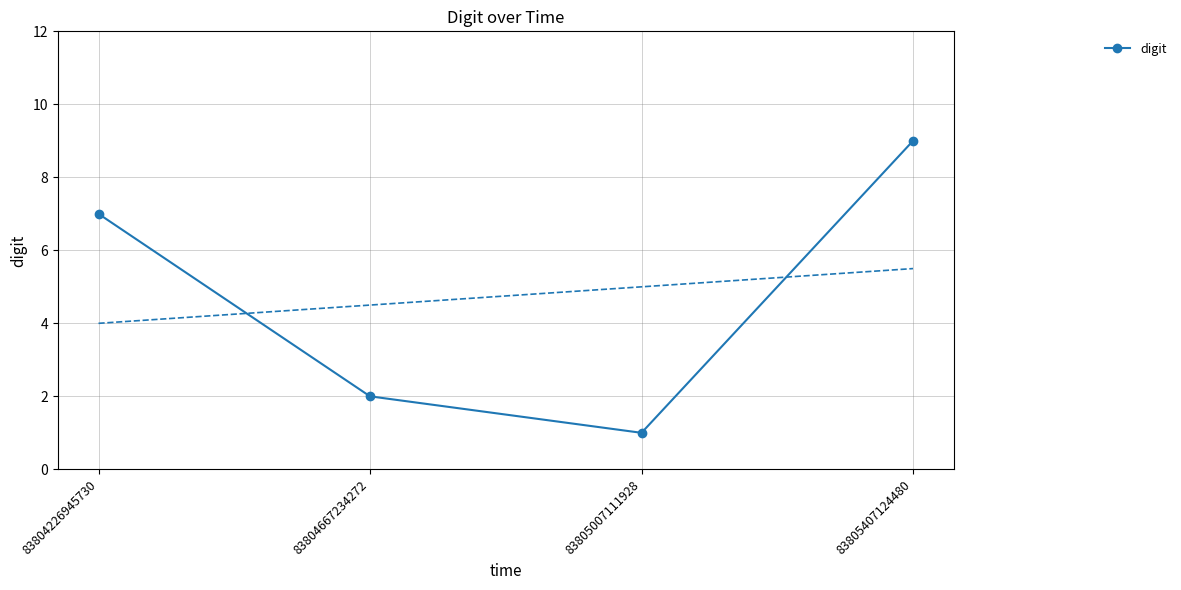

What is the difference between the maximum and minimum values?

8